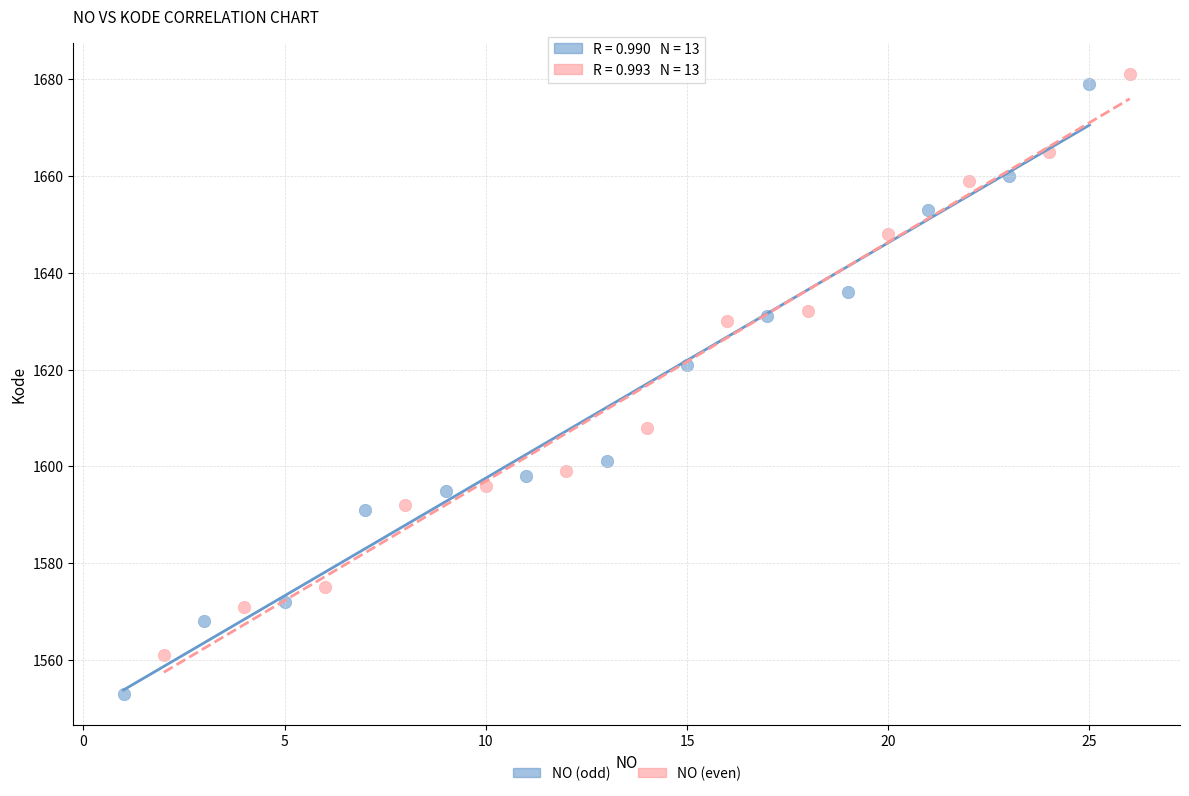

What are all the series names shown in the legend?

NO (odd), NO (even)